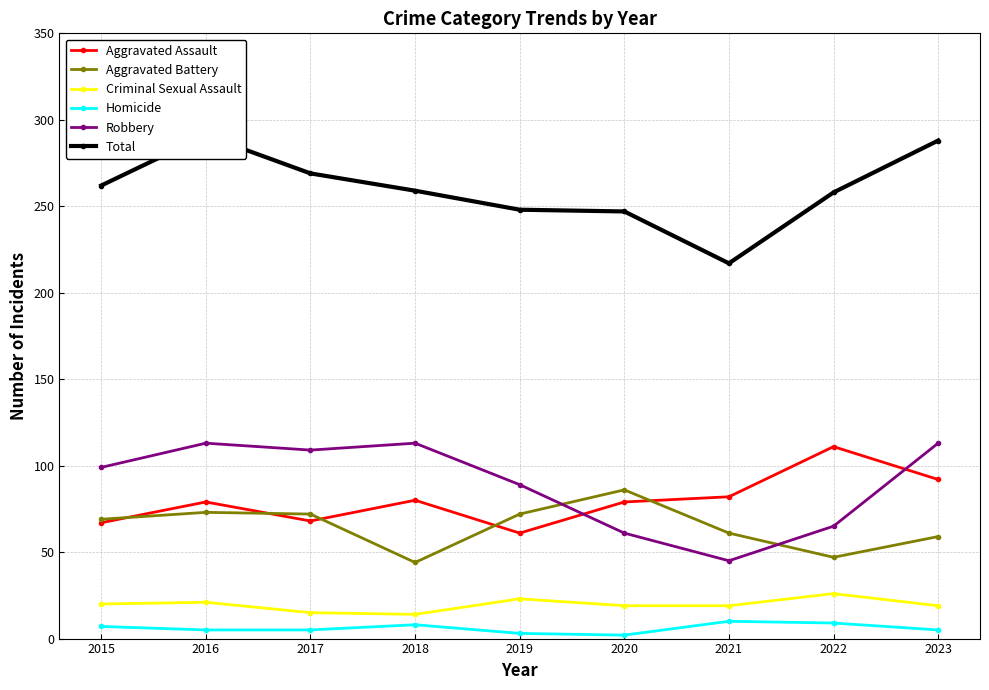

Is the value of Aggravated Battery at 2022 greater than the value of Robbery at 2022?

No